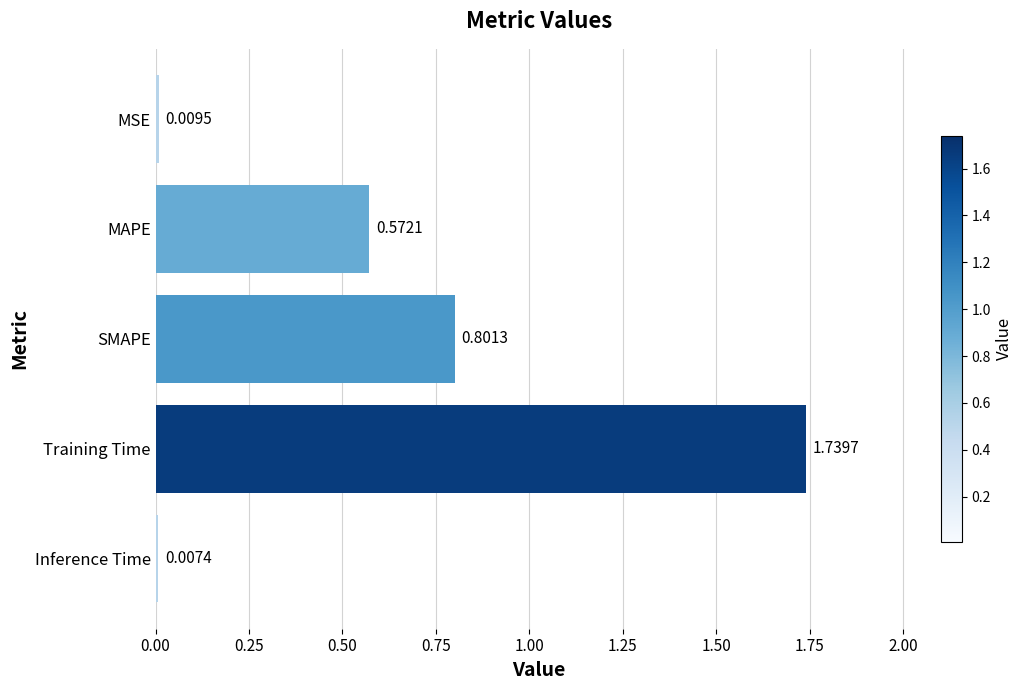

How many bars are there in total?

5